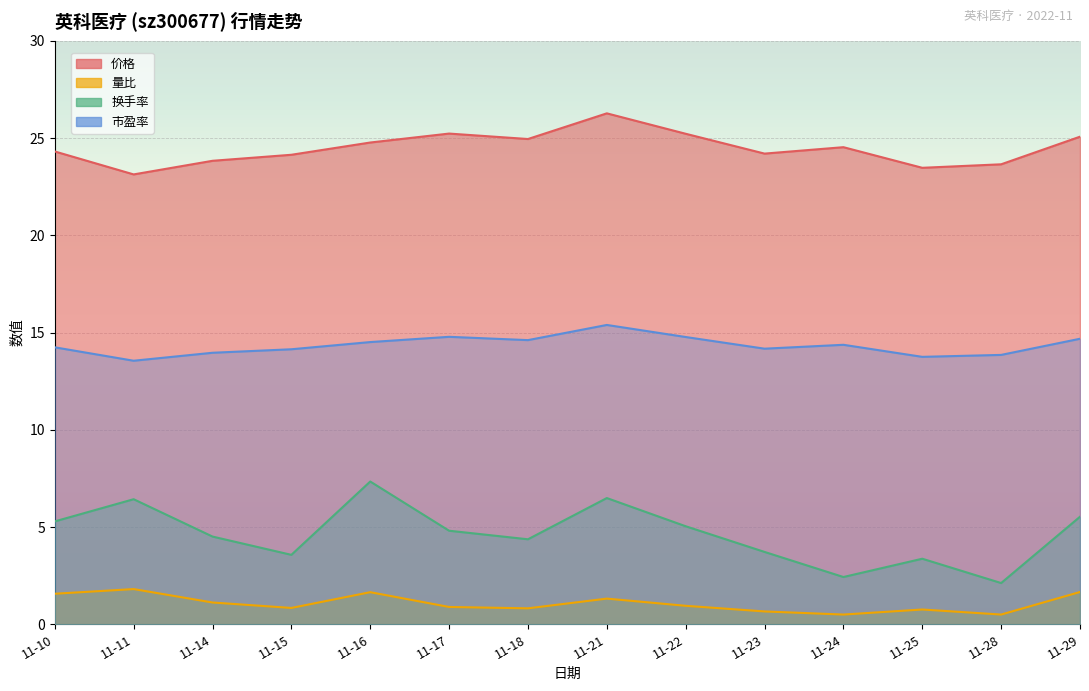

Rank the series at 11-23 from lowest to highest value.

量比, 换手率, 市盈率, 价格